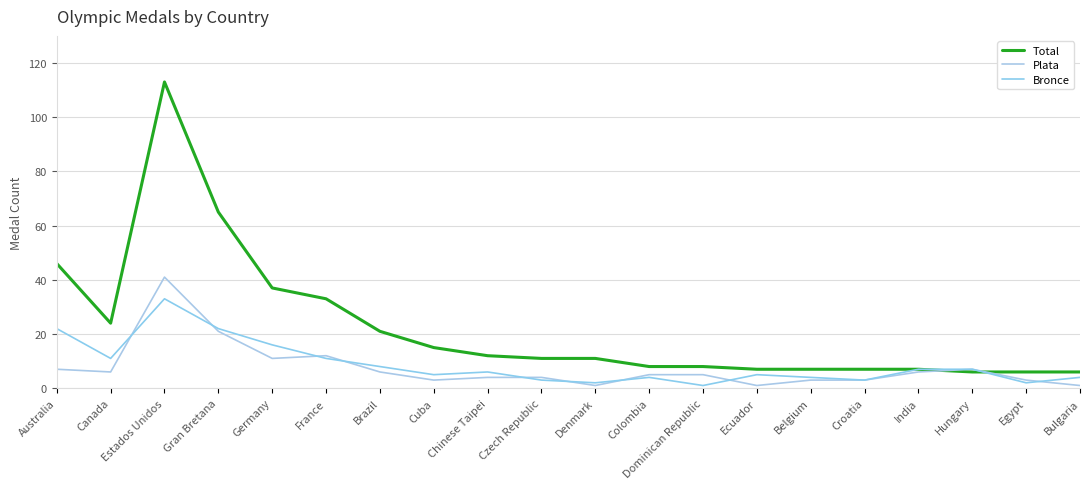

True or false: Bronce has a value of 11 at France.

True